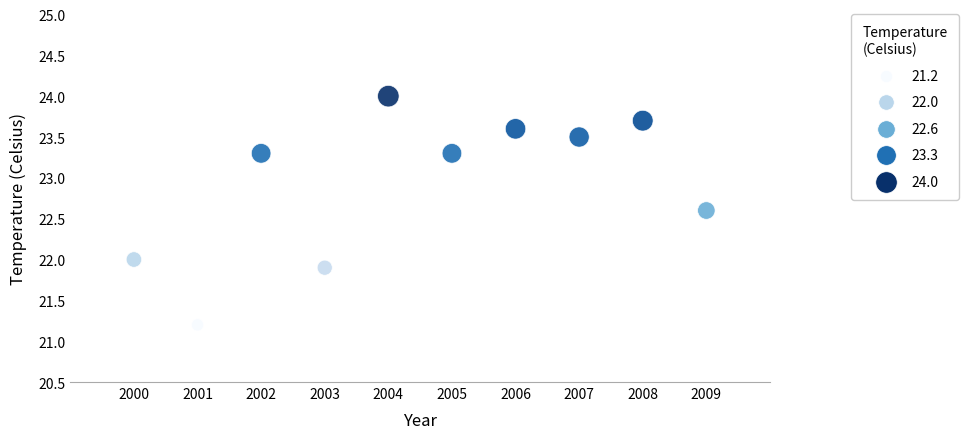

What is the average X value?

2004.5